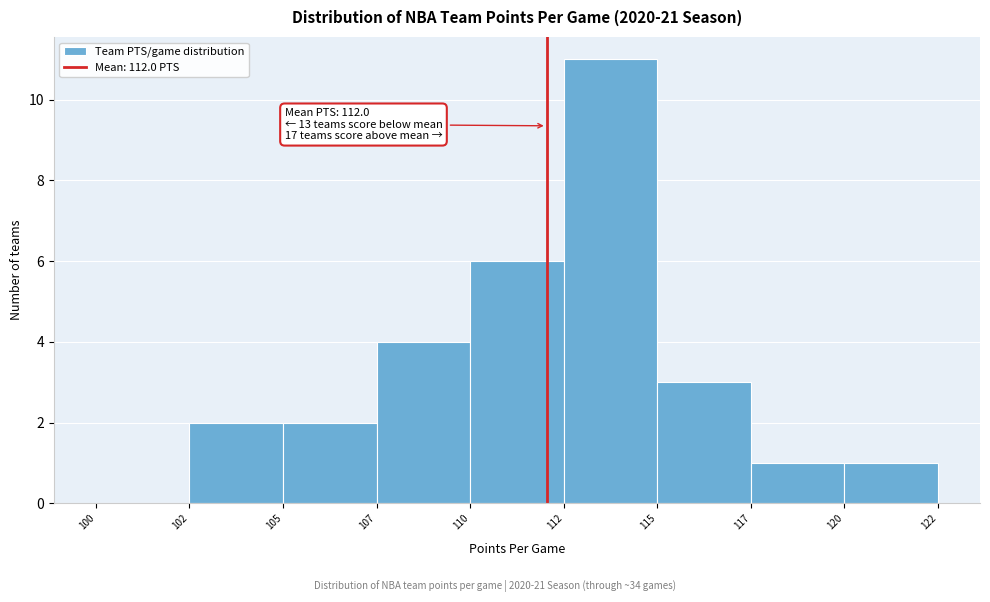

Reading left to right, what are all the values shown in this chart?

100=0	102=2	105=2	107=4	110=6	112=11	115=3	117=1	120=1